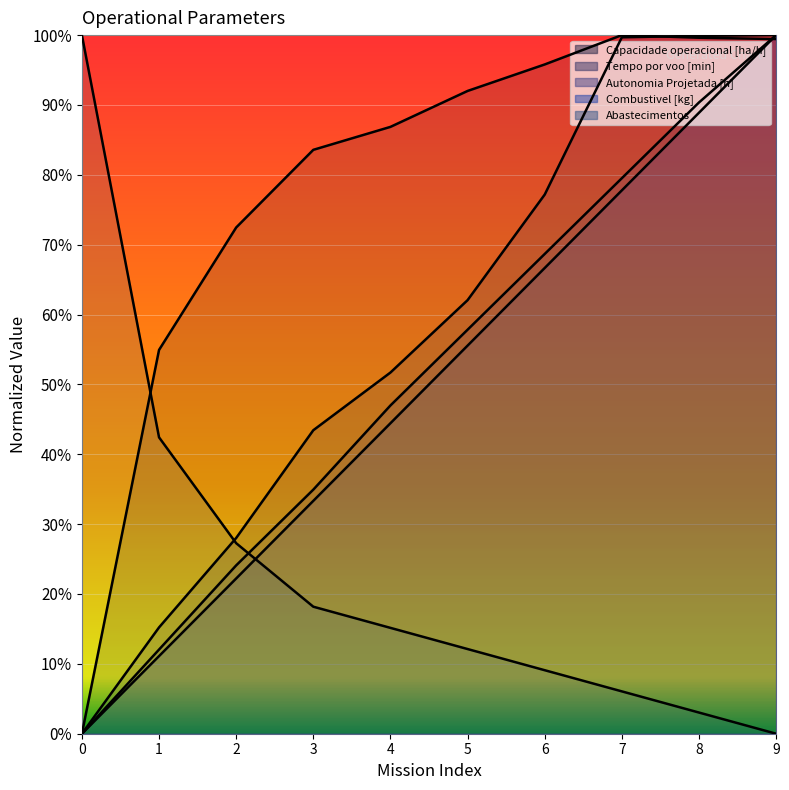

What is the difference between the maximum and minimum values in the Combustivel [kg] series?

100.0